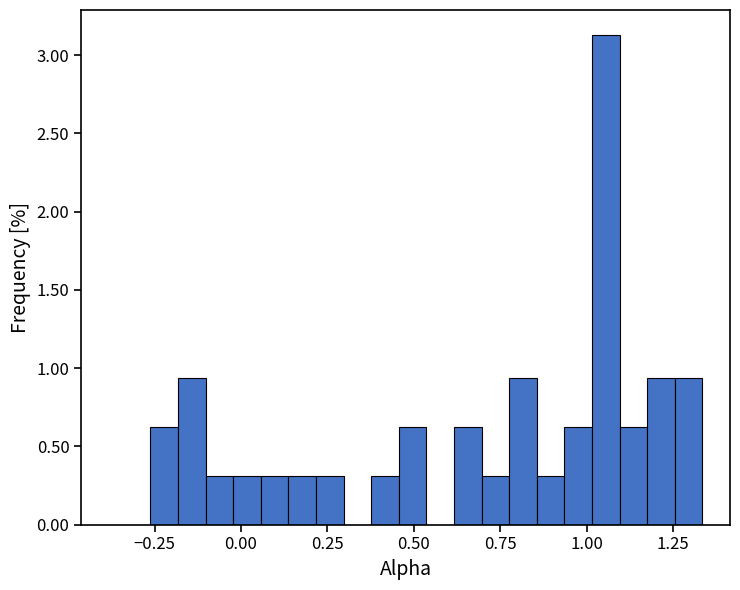

Around what value on the x-axis is the tallest bar? Give the approximate position of its centre, as read against the axis.

1.05